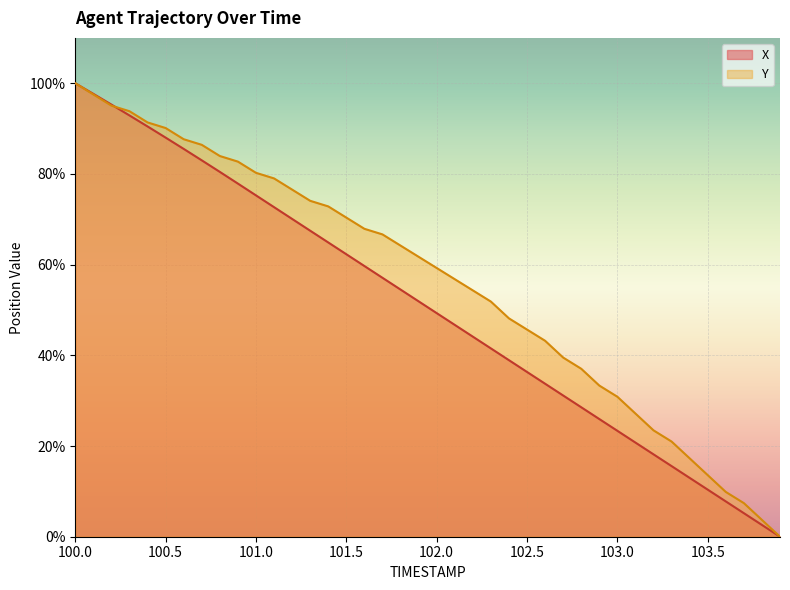

Does the chart display data point markers on the line(s)?

No